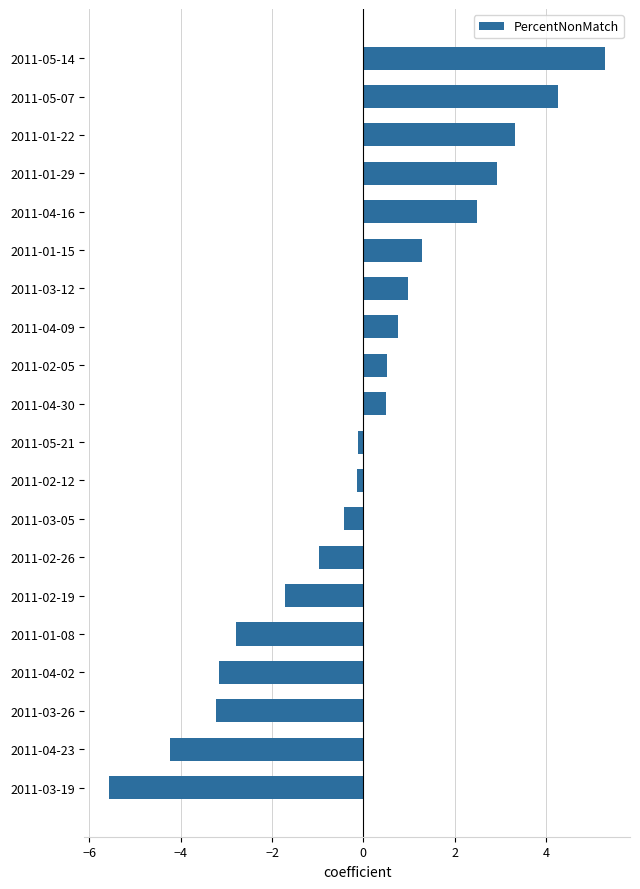

What value does the data have at 2011-02-19?

-1.7